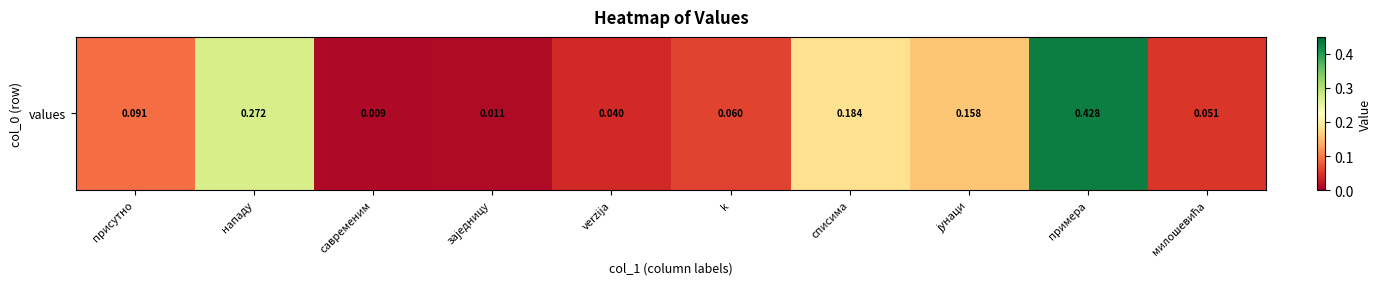

How many series are shown in this chart?

1